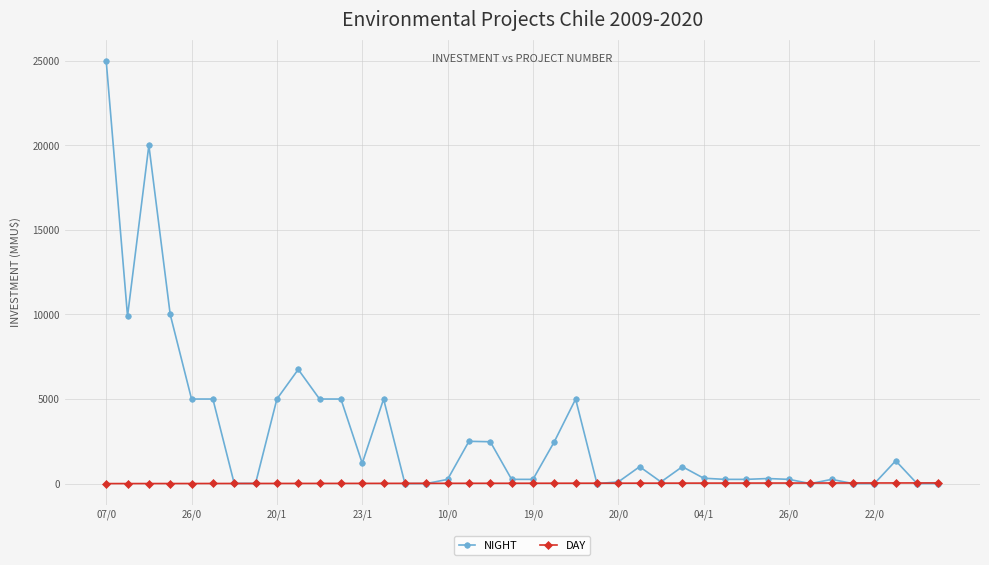

List the series in order of their overall mean, lowest first.

DAY, NIGHT